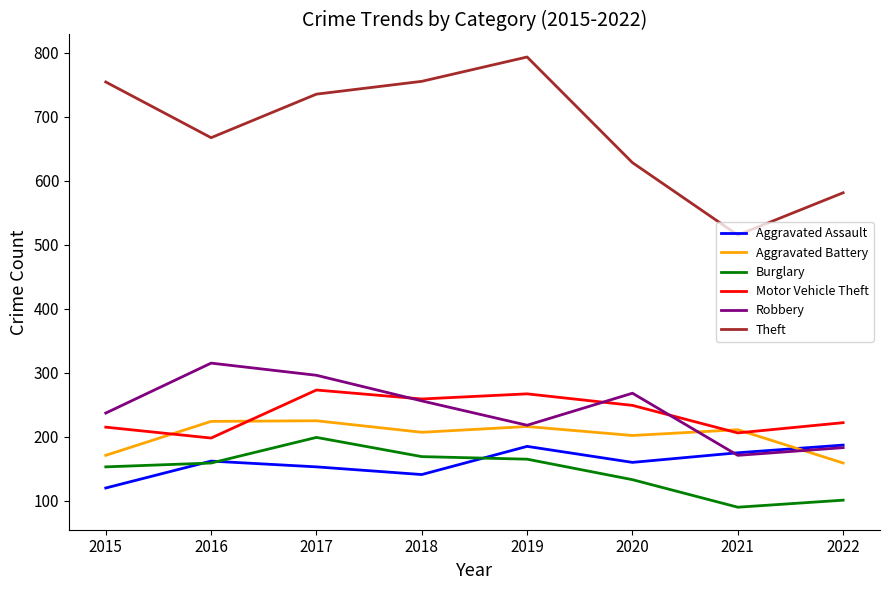

Which series has the largest range (max minus min)?

Theft